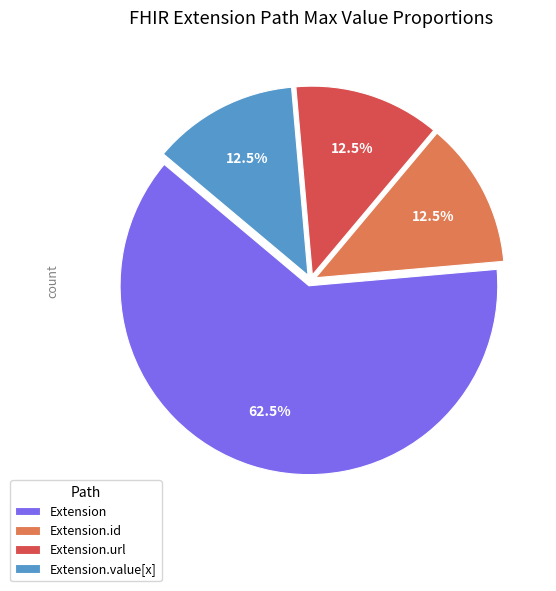

Between Extension and Extension.value[x], which is larger?

Extension